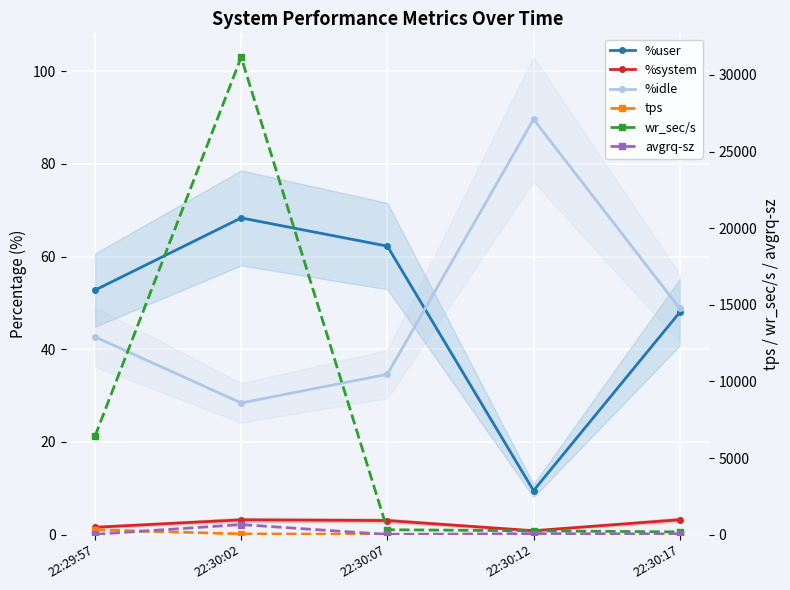

Is it true that wr_sec/s equals 8656.6 at 22:29:57?

False